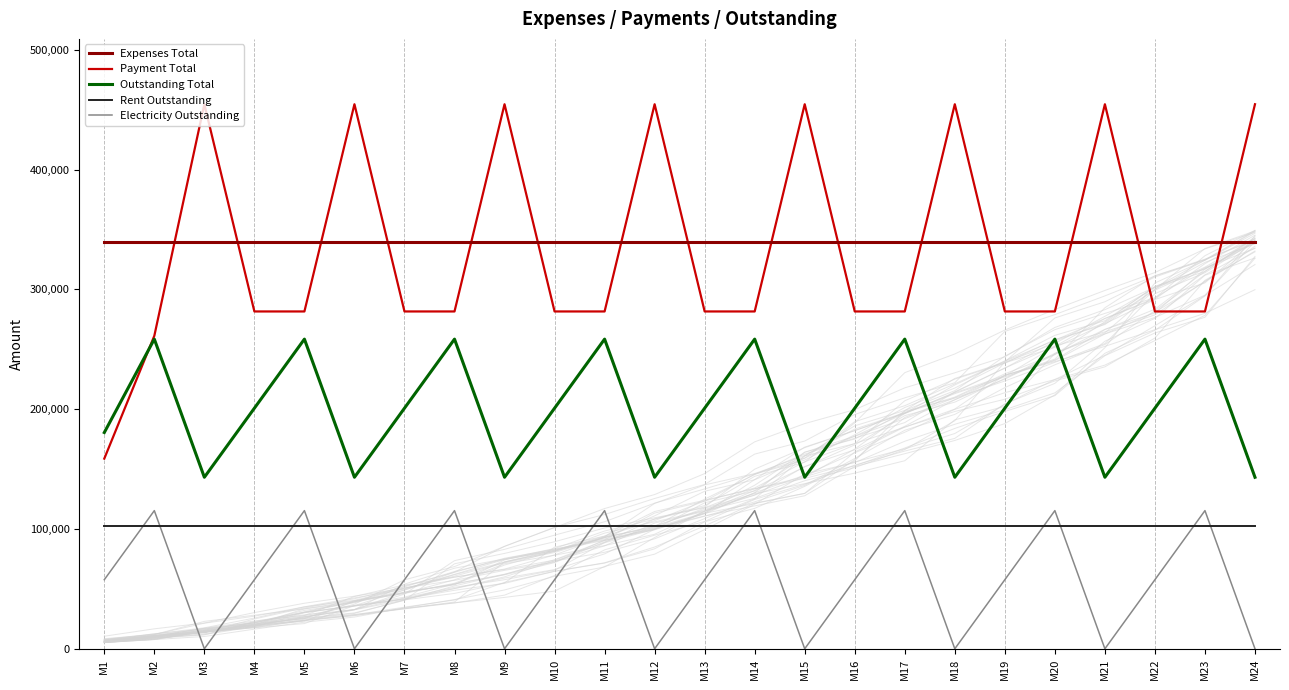

What is the sum of all Expenses Total values?

8143224